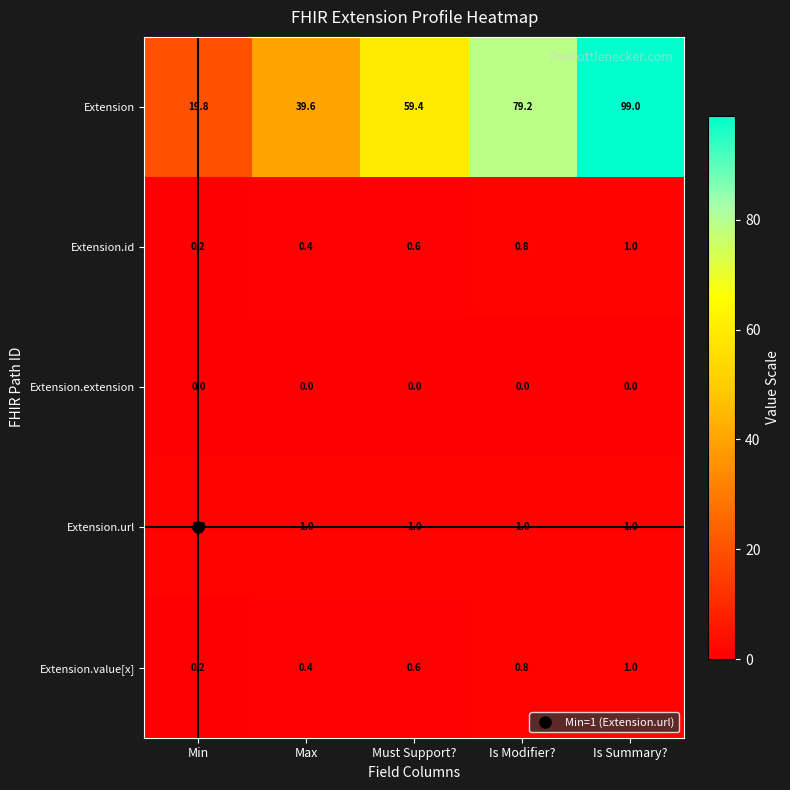

What is the sum of all Extension.value[x] values?

3.0